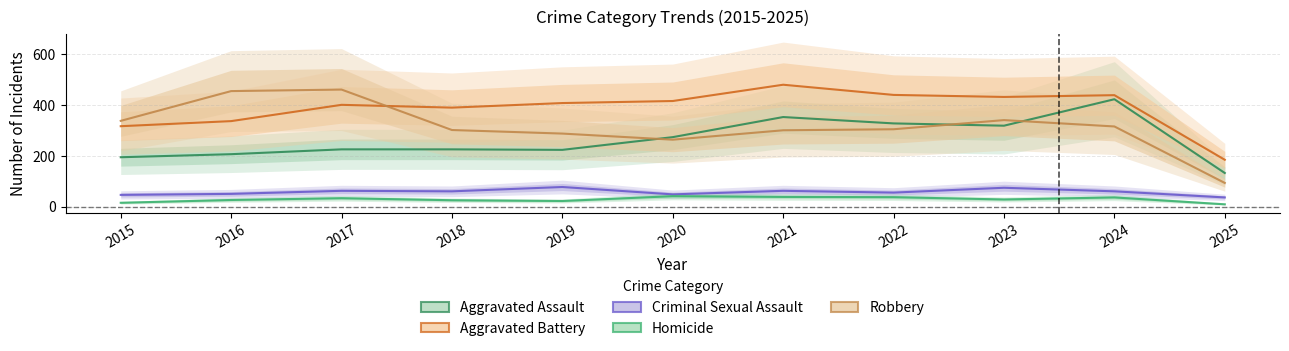

At how many categories does at least one series exceed 365?

9